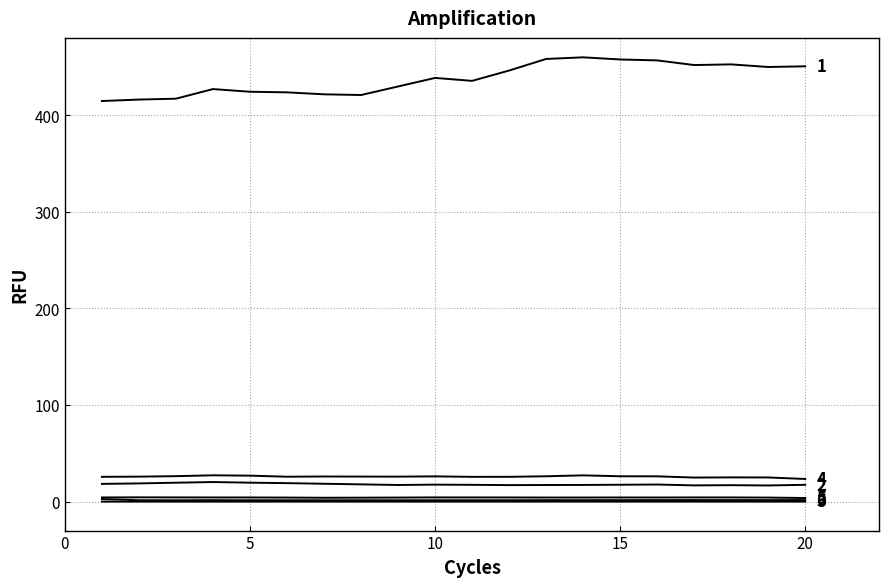

Does the chart have visible grid lines?

Yes